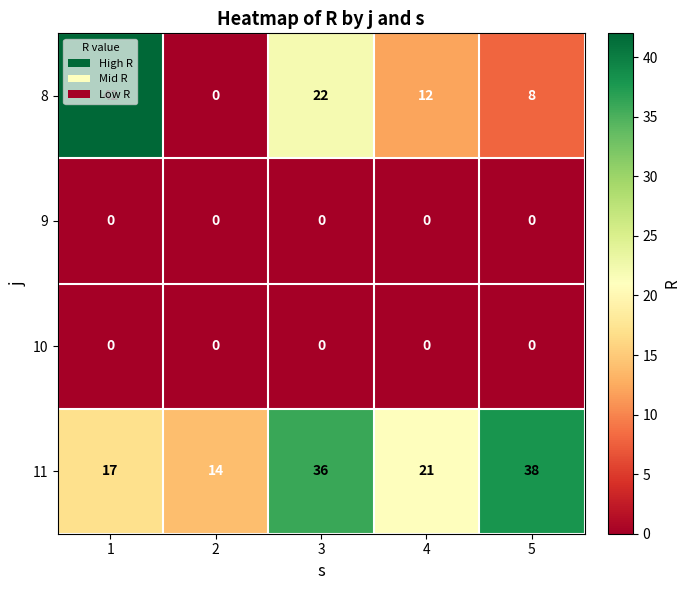

Rank the categories by 11 value from lowest to highest.

2, 1, 4, 3, 5